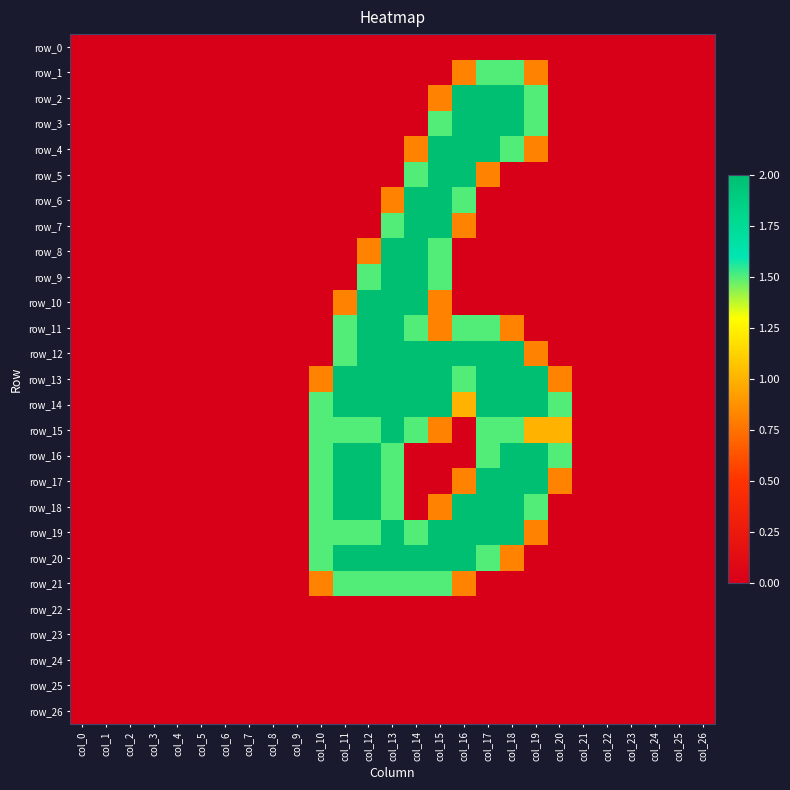

Reading left to right, extract all data points from this chart.

row_0: col_0=0.0	col_1=0.0	col_2=0.0	col_3=0.0	col_4=0.0	col_5=0.0	col_6=0.0	col_7=0.0	col_8=0.0	col_9=0.0	col_10=0.0	col_11=0.0	col_12=0.0	col_13=0.0	col_14=0.0	col_15=0.0	col_16=0.0	col_17=0.0	col_18=0.0	col_19=0.0	col_20=0.0	col_21=0.0	col_22=0.0	col_23=0.0	col_24=0.0	col_25=0.0	col_26=0.0
row_1: col_0=0.0	col_1=0.0	col_2=0.0	col_3=0.0	col_4=0.0	col_5=0.0	col_6=0.0	col_7=0.0	col_8=0.0	col_9=0.0	col_10=0.0	col_11=0.0	col_12=0.0	col_13=0.0	col_14=0.0	col_15=0.0	col_16=0.8	col_17=1.5	col_18=1.5	col_19=0.8	col_20=0.0	col_21=0.0	col_22=0.0	col_23=0.0	col_24=0.0	col_25=0.0	col_26=0.0
row_2: col_0=0.0	col_1=0.0	col_2=0.0	col_3=0.0	col_4=0.0	col_5=0.0	col_6=0.0	col_7=0.0	col_8=0.0	col_9=0.0	col_10=0.0	col_11=0.0	col_12=0.0	col_13=0.0	col_14=0.0	col_15=0.8	col_16=2.0	col_17=2.0	col_18=2.0	col_19=1.5	col_20=0.0	col_21=0.0	col_22=0.0	col_23=0.0	col_24=0.0	col_25=0.0	col_26=0.0
row_3: col_0=0.0	col_1=0.0	col_2=0.0	col_3=0.0	col_4=0.0	col_5=0.0	col_6=0.0	col_7=0.0	col_8=0.0	col_9=0.0	col_10=0.0	col_11=0.0	col_12=0.0	col_13=0.0	col_14=0.0	col_15=1.5	col_16=2.0	col_17=2.0	col_18=2.0	col_19=1.5	col_20=0.0	col_21=0.0	col_22=0.0	col_23=0.0	col_24=0.0	col_25=0.0	col_26=0.0
row_4: col_0=0.0	col_1=0.0	col_2=0.0	col_3=0.0	col_4=0.0	col_5=0.0	col_6=0.0	col_7=0.0	col_8=0.0	col_9=0.0	col_10=0.0	col_11=0.0	col_12=0.0	col_13=0.0	col_14=0.8	col_15=2.0	col_16=2.0	col_17=2.0	col_18=1.5	col_19=0.8	col_20=0.0	col_21=0.0	col_22=0.0	col_23=0.0	col_24=0.0	col_25=0.0	col_26=0.0
row_5: col_0=0.0	col_1=0.0	col_2=0.0	col_3=0.0	col_4=0.0	col_5=0.0	col_6=0.0	col_7=0.0	col_8=0.0	col_9=0.0	col_10=0.0	col_11=0.0	col_12=0.0	col_13=0.0	col_14=1.5	col_15=2.0	col_16=2.0	col_17=0.8	col_18=0.0	col_19=0.0	col_20=0.0	col_21=0.0	col_22=0.0	col_23=0.0	col_24=0.0	col_25=0.0	col_26=0.0
row_6: col_0=0.0	col_1=0.0	col_2=0.0	col_3=0.0	col_4=0.0	col_5=0.0	col_6=0.0	col_7=0.0	col_8=0.0	col_9=0.0	col_10=0.0	col_11=0.0	col_12=0.0	col_13=0.8	col_14=2.0	col_15=2.0	col_16=1.5	col_17=0.0	col_18=0.0	col_19=0.0	col_20=0.0	col_21=0.0	col_22=0.0	col_23=0.0	col_24=0.0	col_25=0.0	col_26=0.0
row_7: col_0=0.0	col_1=0.0	col_2=0.0	col_3=0.0	col_4=0.0	col_5=0.0	col_6=0.0	col_7=0.0	col_8=0.0	col_9=0.0	col_10=0.0	col_11=0.0	col_12=0.0	col_13=1.5	col_14=2.0	col_15=2.0	col_16=0.8	col_17=0.0	col_18=0.0	col_19=0.0	col_20=0.0	col_21=0.0	col_22=0.0	col_23=0.0	col_24=0.0	col_25=0.0	col_26=0.0
row_8: col_0=0.0	col_1=0.0	col_2=0.0	col_3=0.0	col_4=0.0	col_5=0.0	col_6=0.0	col_7=0.0	col_8=0.0	col_9=0.0	col_10=0.0	col_11=0.0	col_12=0.8	col_13=2.0	col_14=2.0	col_15=1.5	col_16=0.0	col_17=0.0	col_18=0.0	col_19=0.0	col_20=0.0	col_21=0.0	col_22=0.0	col_23=0.0	col_24=0.0	col_25=0.0	col_26=0.0
row_9: col_0=0.0	col_1=0.0	col_2=0.0	col_3=0.0	col_4=0.0	col_5=0.0	col_6=0.0	col_7=0.0	col_8=0.0	col_9=0.0	col_10=0.0	col_11=0.0	col_12=1.5	col_13=2.0	col_14=2.0	col_15=1.5	col_16=0.0	col_17=0.0	col_18=0.0	col_19=0.0	col_20=0.0	col_21=0.0	col_22=0.0	col_23=0.0	col_24=0.0	col_25=0.0	col_26=0.0
row_10: col_0=0.0	col_1=0.0	col_2=0.0	col_3=0.0	col_4=0.0	col_5=0.0	col_6=0.0	col_7=0.0	col_8=0.0	col_9=0.0	col_10=0.0	col_11=0.8	col_12=2.0	col_13=2.0	col_14=2.0	col_15=0.8	col_16=0.0	col_17=0.0	col_18=0.0	col_19=0.0	col_20=0.0	col_21=0.0	col_22=0.0	col_23=0.0	col_24=0.0	col_25=0.0	col_26=0.0
row_11: col_0=0.0	col_1=0.0	col_2=0.0	col_3=0.0	col_4=0.0	col_5=0.0	col_6=0.0	col_7=0.0	col_8=0.0	col_9=0.0	col_10=0.0	col_11=1.5	col_12=2.0	col_13=2.0	col_14=1.5	col_15=0.8	col_16=1.5	col_17=1.5	col_18=0.8	col_19=0.0	col_20=0.0	col_21=0.0	col_22=0.0	col_23=0.0	col_24=0.0	col_25=0.0	col_26=0.0
row_12: col_0=0.0	col_1=0.0	col_2=0.0	col_3=0.0	col_4=0.0	col_5=0.0	col_6=0.0	col_7=0.0	col_8=0.0	col_9=0.0	col_10=0.0	col_11=1.5	col_12=2.0	col_13=2.0	col_14=2.0	col_15=2.0	col_16=2.0	col_17=2.0	col_18=2.0	col_19=0.8	col_20=0.0	col_21=0.0	col_22=0.0	col_23=0.0	col_24=0.0	col_25=0.0	col_26=0.0
row_13: col_0=0.0	col_1=0.0	col_2=0.0	col_3=0.0	col_4=0.0	col_5=0.0	col_6=0.0	col_7=0.0	col_8=0.0	col_9=0.0	col_10=0.8	col_11=2.0	col_12=2.0	col_13=2.0	col_14=2.0	col_15=2.0	col_16=1.5	col_17=2.0	col_18=2.0	col_19=2.0	col_20=0.8	col_21=0.0	col_22=0.0	col_23=0.0	col_24=0.0	col_25=0.0	col_26=0.0
row_14: col_0=0.0	col_1=0.0	col_2=0.0	col_3=0.0	col_4=0.0	col_5=0.0	col_6=0.0	col_7=0.0	col_8=0.0	col_9=0.0	col_10=1.5	col_11=2.0	col_12=2.0	col_13=2.0	col_14=2.0	col_15=2.0	col_16=1.0	col_17=2.0	col_18=2.0	col_19=2.0	col_20=1.5	col_21=0.0	col_22=0.0	col_23=0.0	col_24=0.0	col_25=0.0	col_26=0.0
row_15: col_0=0.0	col_1=0.0	col_2=0.0	col_3=0.0	col_4=0.0	col_5=0.0	col_6=0.0	col_7=0.0	col_8=0.0	col_9=0.0	col_10=1.5	col_11=1.5	col_12=1.5	col_13=2.0	col_14=1.5	col_15=0.8	col_16=0.0	col_17=1.5	col_18=1.5	col_19=1.0	col_20=1.0	col_21=0.0	col_22=0.0	col_23=0.0	col_24=0.0	col_25=0.0	col_26=0.0
row_16: col_0=0.0	col_1=0.0	col_2=0.0	col_3=0.0	col_4=0.0	col_5=0.0	col_6=0.0	col_7=0.0	col_8=0.0	col_9=0.0	col_10=1.5	col_11=2.0	col_12=2.0	col_13=1.5	col_14=0.0	col_15=0.0	col_16=0.0	col_17=1.5	col_18=2.0	col_19=2.0	col_20=1.5	col_21=0.0	col_22=0.0	col_23=0.0	col_24=0.0	col_25=0.0	col_26=0.0
row_17: col_0=0.0	col_1=0.0	col_2=0.0	col_3=0.0	col_4=0.0	col_5=0.0	col_6=0.0	col_7=0.0	col_8=0.0	col_9=0.0	col_10=1.5	col_11=2.0	col_12=2.0	col_13=1.5	col_14=0.0	col_15=0.0	col_16=0.8	col_17=2.0	col_18=2.0	col_19=2.0	col_20=0.8	col_21=0.0	col_22=0.0	col_23=0.0	col_24=0.0	col_25=0.0	col_26=0.0
row_18: col_0=0.0	col_1=0.0	col_2=0.0	col_3=0.0	col_4=0.0	col_5=0.0	col_6=0.0	col_7=0.0	col_8=0.0	col_9=0.0	col_10=1.5	col_11=2.0	col_12=2.0	col_13=1.5	col_14=0.0	col_15=0.8	col_16=2.0	col_17=2.0	col_18=2.0	col_19=1.5	col_20=0.0	col_21=0.0	col_22=0.0	col_23=0.0	col_24=0.0	col_25=0.0	col_26=0.0
row_19: col_0=0.0	col_1=0.0	col_2=0.0	col_3=0.0	col_4=0.0	col_5=0.0	col_6=0.0	col_7=0.0	col_8=0.0	col_9=0.0	col_10=1.5	col_11=1.5	col_12=1.5	col_13=2.0	col_14=1.5	col_15=2.0	col_16=2.0	col_17=2.0	col_18=2.0	col_19=0.8	col_20=0.0	col_21=0.0	col_22=0.0	col_23=0.0	col_24=0.0	col_25=0.0	col_26=0.0
row_20: col_0=0.0	col_1=0.0	col_2=0.0	col_3=0.0	col_4=0.0	col_5=0.0	col_6=0.0	col_7=0.0	col_8=0.0	col_9=0.0	col_10=1.5	col_11=2.0	col_12=2.0	col_13=2.0	col_14=2.0	col_15=2.0	col_16=2.0	col_17=1.5	col_18=0.8	col_19=0.0	col_20=0.0	col_21=0.0	col_22=0.0	col_23=0.0	col_24=0.0	col_25=0.0	col_26=0.0
row_21: col_0=0.0	col_1=0.0	col_2=0.0	col_3=0.0	col_4=0.0	col_5=0.0	col_6=0.0	col_7=0.0	col_8=0.0	col_9=0.0	col_10=0.8	col_11=1.5	col_12=1.5	col_13=1.5	col_14=1.5	col_15=1.5	col_16=0.8	col_17=0.0	col_18=0.0	col_19=0.0	col_20=0.0	col_21=0.0	col_22=0.0	col_23=0.0	col_24=0.0	col_25=0.0	col_26=0.0
row_22: col_0=0.0	col_1=0.0	col_2=0.0	col_3=0.0	col_4=0.0	col_5=0.0	col_6=0.0	col_7=0.0	col_8=0.0	col_9=0.0	col_10=0.0	col_11=0.0	col_12=0.0	col_13=0.0	col_14=0.0	col_15=0.0	col_16=0.0	col_17=0.0	col_18=0.0	col_19=0.0	col_20=0.0	col_21=0.0	col_22=0.0	col_23=0.0	col_24=0.0	col_25=0.0	col_26=0.0
row_23: col_0=0.0	col_1=0.0	col_2=0.0	col_3=0.0	col_4=0.0	col_5=0.0	col_6=0.0	col_7=0.0	col_8=0.0	col_9=0.0	col_10=0.0	col_11=0.0	col_12=0.0	col_13=0.0	col_14=0.0	col_15=0.0	col_16=0.0	col_17=0.0	col_18=0.0	col_19=0.0	col_20=0.0	col_21=0.0	col_22=0.0	col_23=0.0	col_24=0.0	col_25=0.0	col_26=0.0
row_24: col_0=0.0	col_1=0.0	col_2=0.0	col_3=0.0	col_4=0.0	col_5=0.0	col_6=0.0	col_7=0.0	col_8=0.0	col_9=0.0	col_10=0.0	col_11=0.0	col_12=0.0	col_13=0.0	col_14=0.0	col_15=0.0	col_16=0.0	col_17=0.0	col_18=0.0	col_19=0.0	col_20=0.0	col_21=0.0	col_22=0.0	col_23=0.0	col_24=0.0	col_25=0.0	col_26=0.0
row_25: col_0=0.0	col_1=0.0	col_2=0.0	col_3=0.0	col_4=0.0	col_5=0.0	col_6=0.0	col_7=0.0	col_8=0.0	col_9=0.0	col_10=0.0	col_11=0.0	col_12=0.0	col_13=0.0	col_14=0.0	col_15=0.0	col_16=0.0	col_17=0.0	col_18=0.0	col_19=0.0	col_20=0.0	col_21=0.0	col_22=0.0	col_23=0.0	col_24=0.0	col_25=0.0	col_26=0.0
row_26: col_0=0.0	col_1=0.0	col_2=0.0	col_3=0.0	col_4=0.0	col_5=0.0	col_6=0.0	col_7=0.0	col_8=0.0	col_9=0.0	col_10=0.0	col_11=0.0	col_12=0.0	col_13=0.0	col_14=0.0	col_15=0.0	col_16=0.0	col_17=0.0	col_18=0.0	col_19=0.0	col_20=0.0	col_21=0.0	col_22=0.0	col_23=0.0	col_24=0.0	col_25=0.0	col_26=0.0